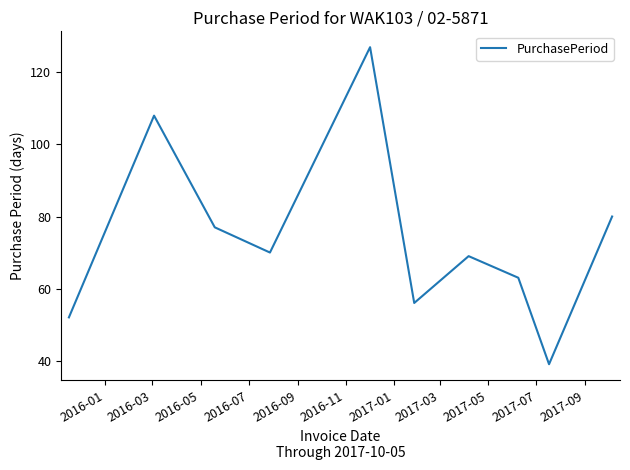

What is the difference between the maximum and minimum values?

88